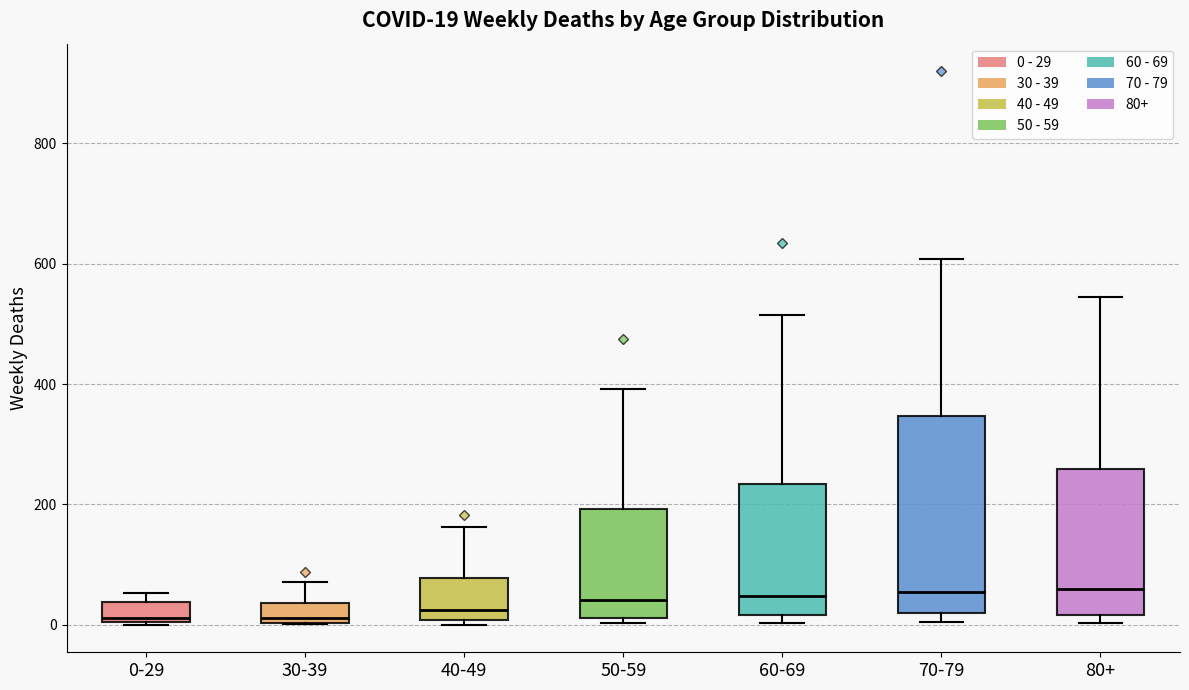

Which box is the tallest, from its lower edge to its upper edge?

70-79